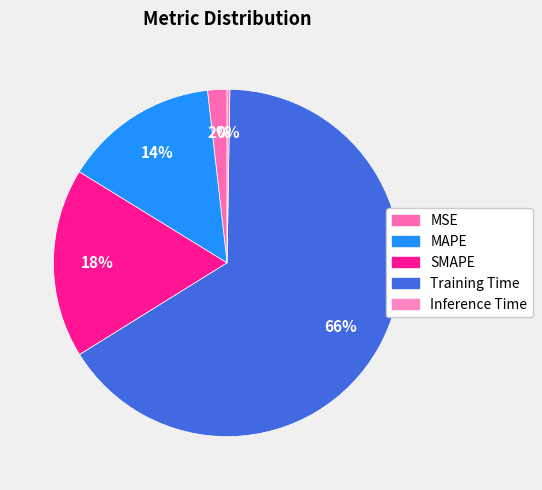

What is the change in value from MSE to MAPE?

+0.3